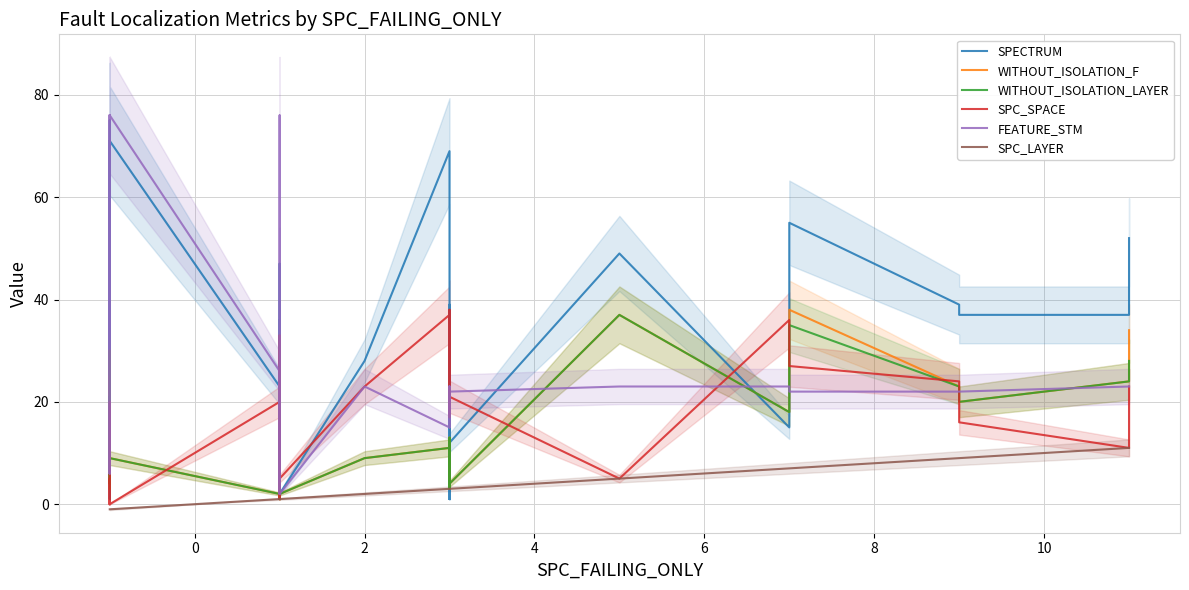

What is the maximum value for WITHOUT_ISOLATION_F?

38